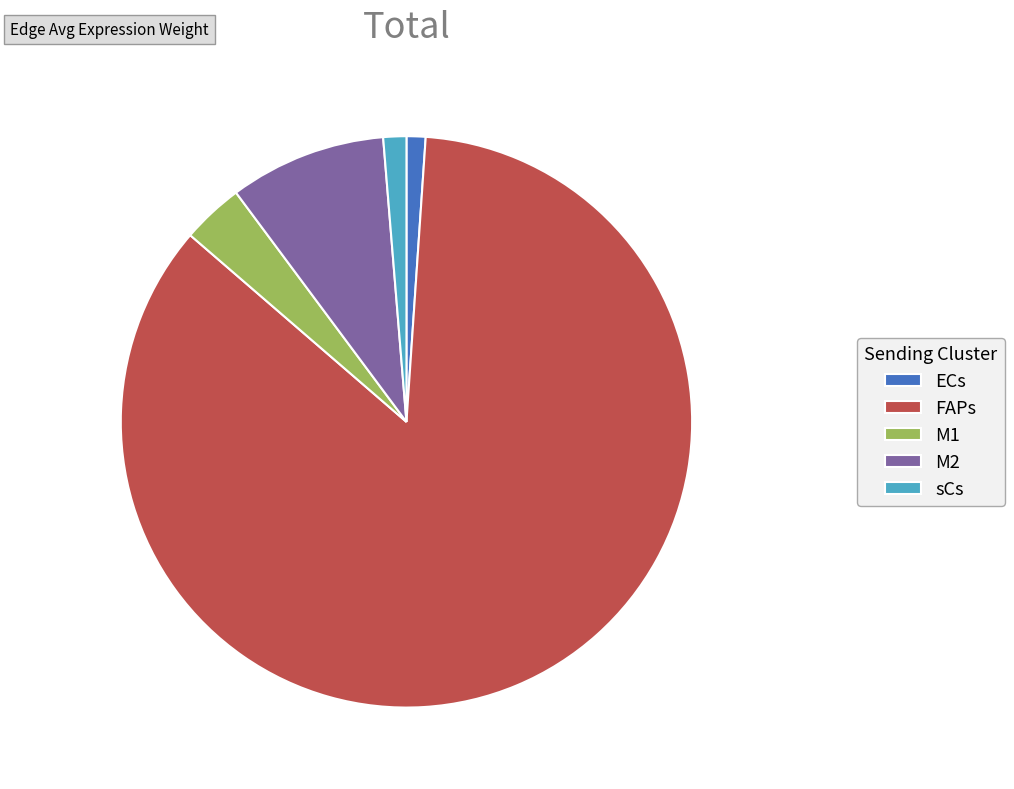

Which category has the biggest portion of the pie?

FAPs